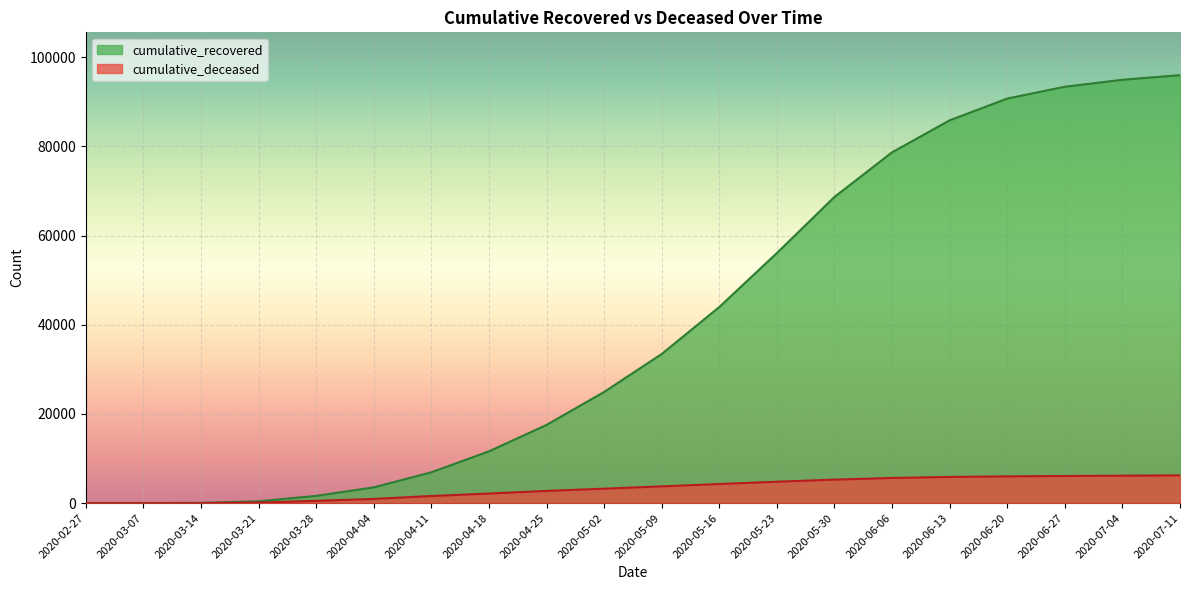

Is it true that cumulative_recovered equals 68657 at 2020-05-30?

True